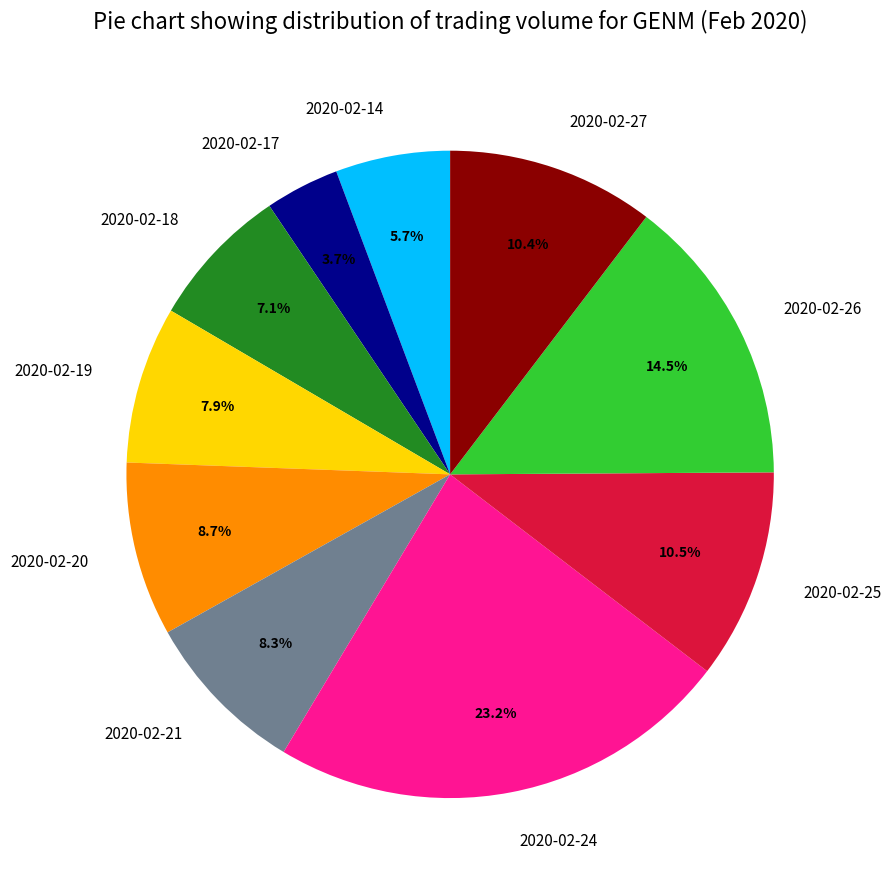

How many slices are in this pie chart?

10